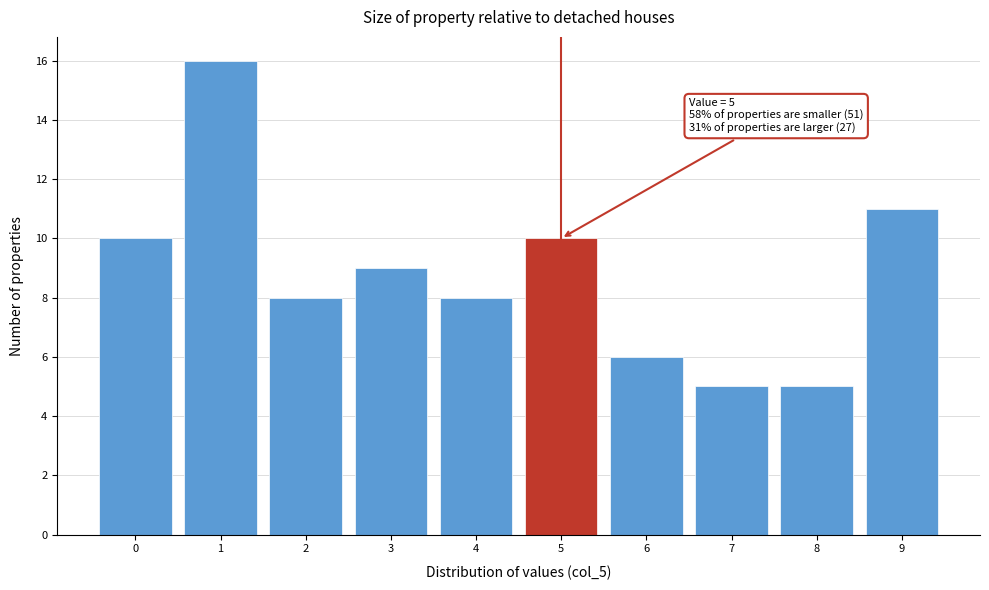

Which range on the x-axis has the tallest bar?

0.5 to 1.5